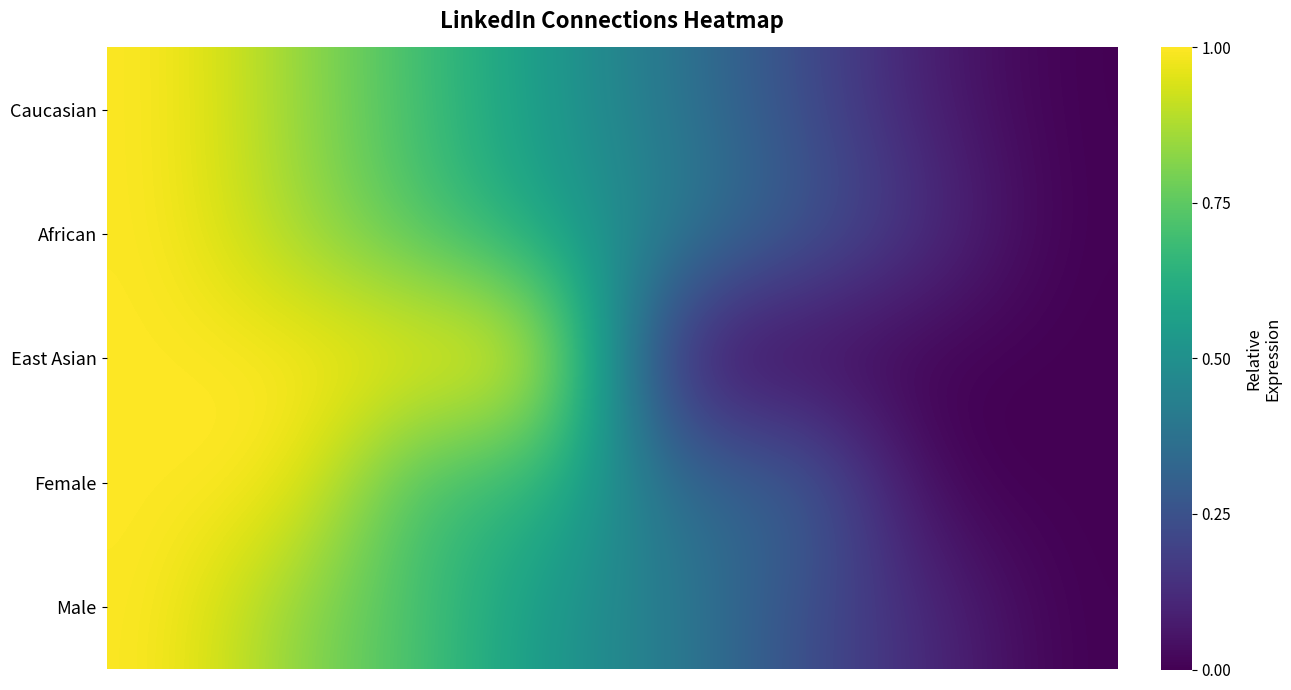

Reading left to right, what are all the values shown in this chart?

Caucasian: 1.0	0.8	0.7	0.5	0.4	0.2	0.1	0.0
African: 1.0	0.9	0.7	0.6	0.4	0.3	0.1	0.0
East Asian: 1.0	1.0	1.0	1.0	0.0	0.0	0.0	0.0
Female: 1.0	1.0	0.7	0.7	0.3	0.3	0.0	0.0
Male: 1.0	0.8	0.7	0.5	0.4	0.2	0.1	0.0